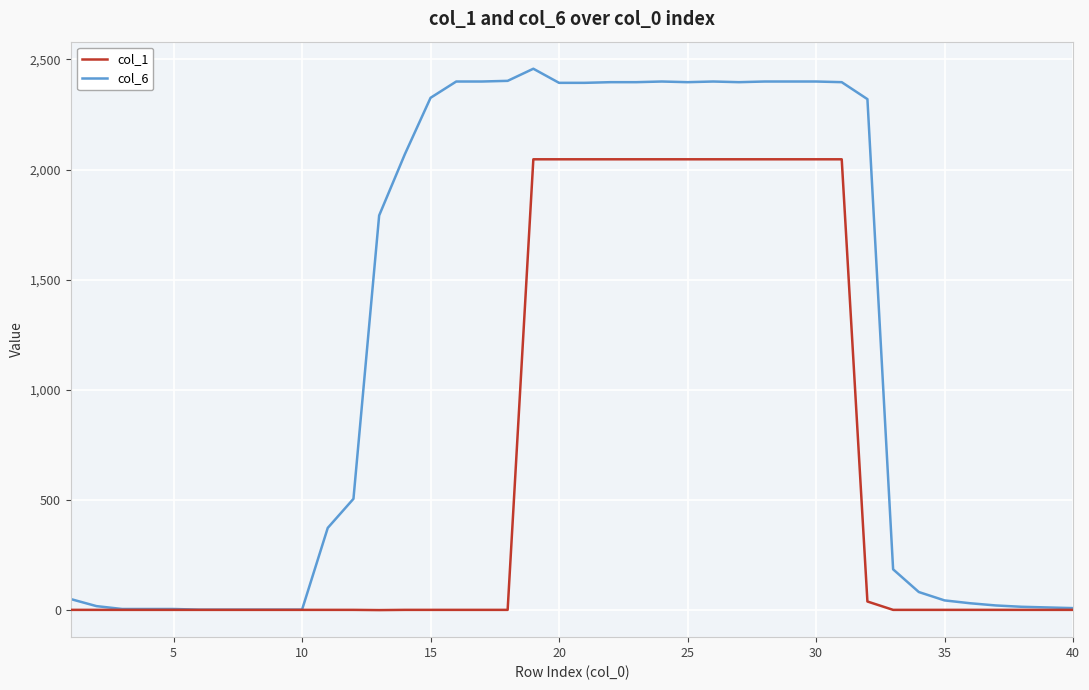

What is the difference between the second highest and second lowest values in the col_1 series?

2045